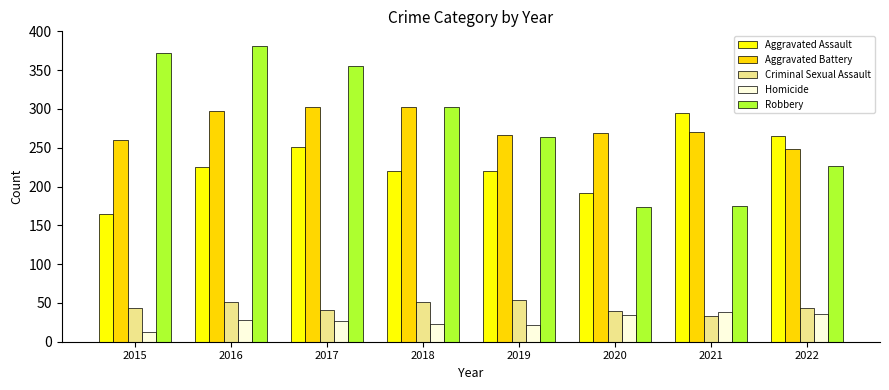

True or false: Aggravated Battery has a value of 104 at 2018.

False